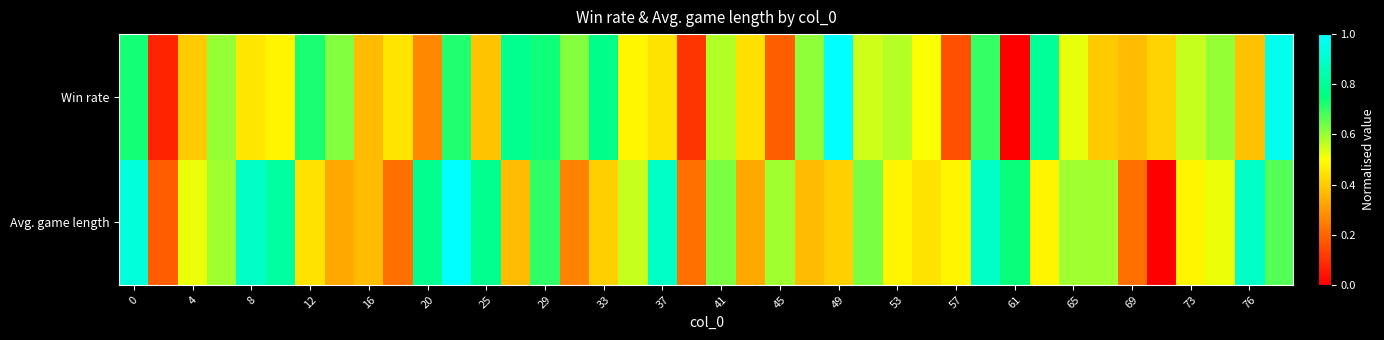

Reading left to right, extract all data points from this chart.

Avg. game length: 0.9	0.2	0.5	0.6	0.9	0.8	0.4	0.3	0.4	0.2	0.8	1.0	0.8	0.4	0.7	0.3	0.4	0.6	0.9	0.2	0.6	0.3	0.6	0.4	0.4	0.6	0.5	0.4	0.5	0.9	0.7	0.5	0.6	0.6	0.2	0.0	0.5	0.5	0.9	0.7
Win rate: 0.7	0.1	0.4	0.6	0.5	0.5	0.7	0.6	0.4	0.4	0.3	0.7	0.4	0.8	0.7	0.6	0.8	0.5	0.4	0.1	0.6	0.4	0.2	0.6	1.0	0.5	0.6	0.5	0.2	0.7	0.0	0.8	0.5	0.4	0.4	0.4	0.6	0.6	0.4	1.0